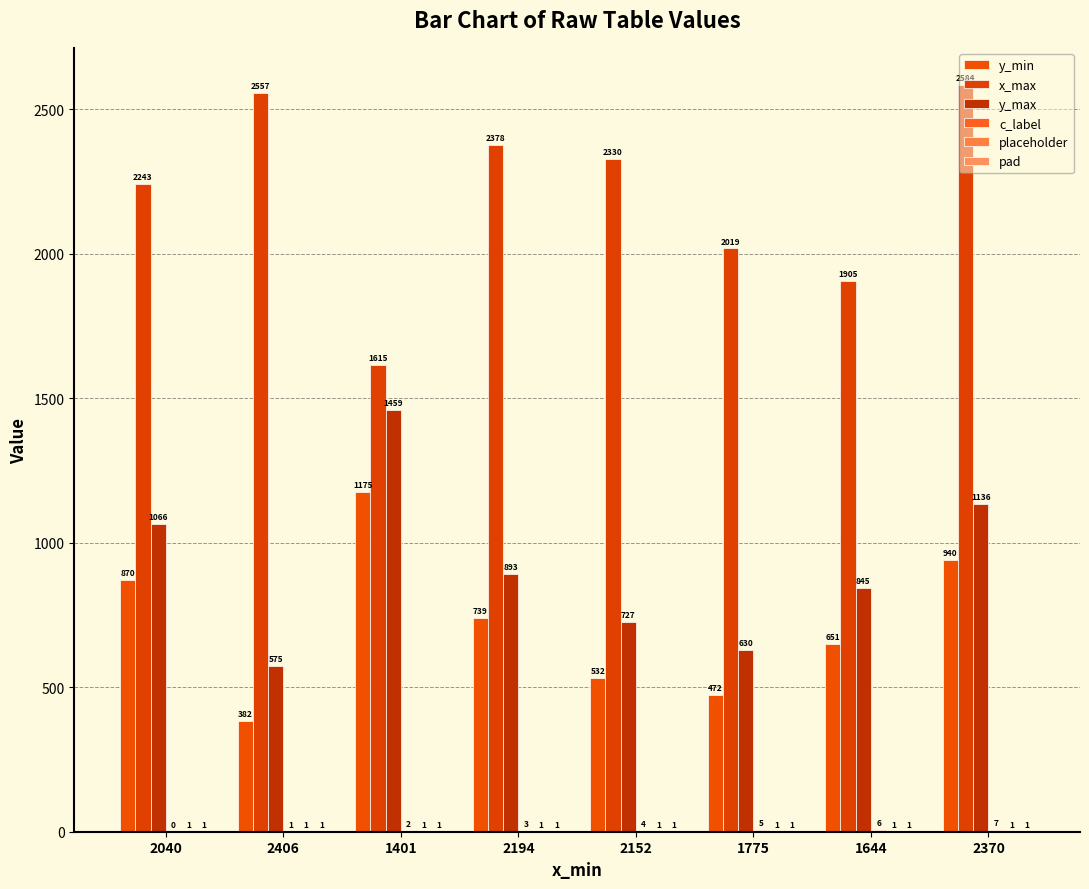

Are the bars grouped side by side (vs. stacked)?

Yes